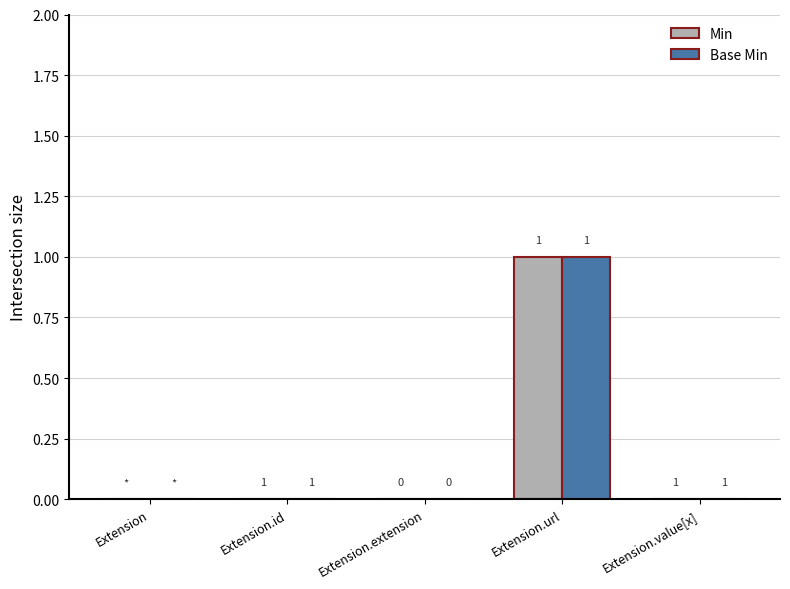

At which category does the chart reach its peak across all series?

Extension.url